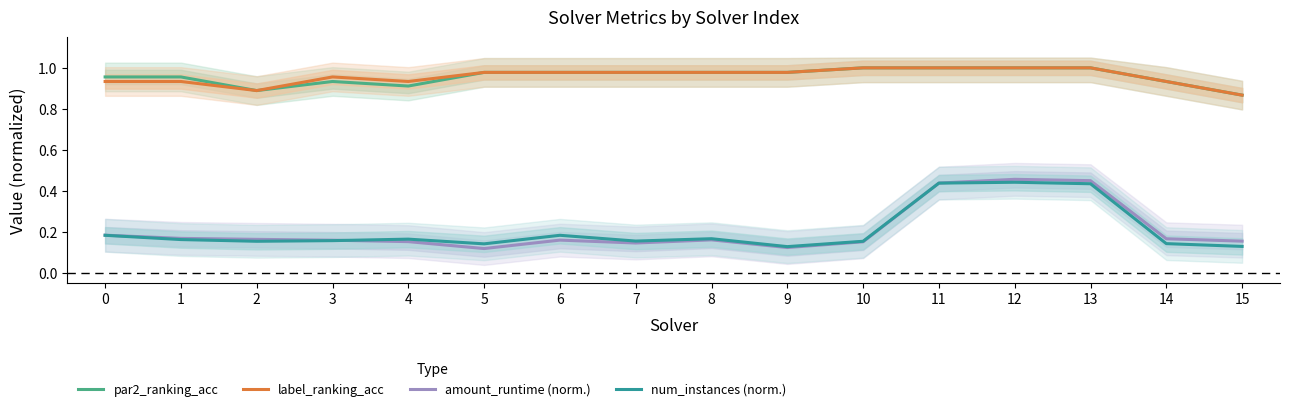

Which category has the lowest value in the amount_runtime (norm.) series?

5